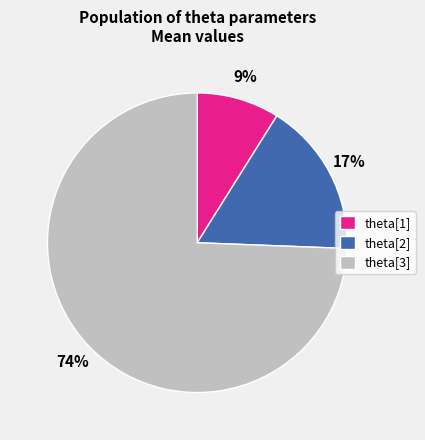

Is it true that theta[1] is 9% of the pie?

True